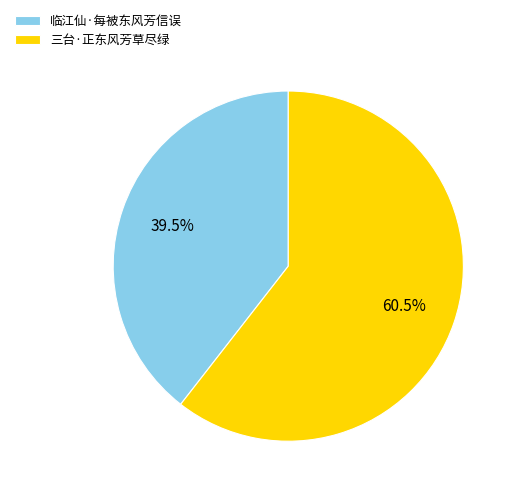

Is there any slice that represents more than half of the pie?

Yes